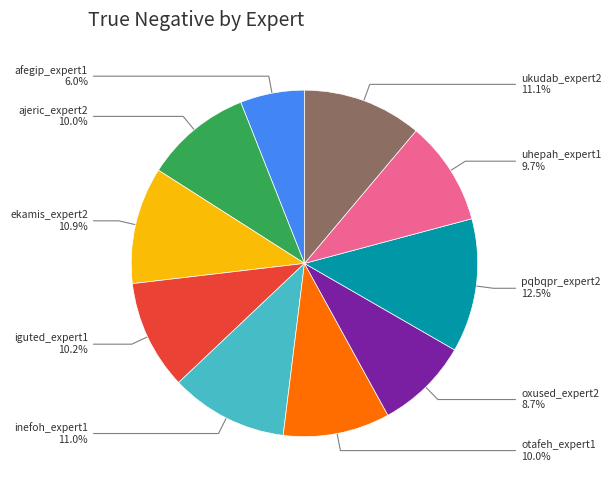

Is there a majority slice in this chart?

No